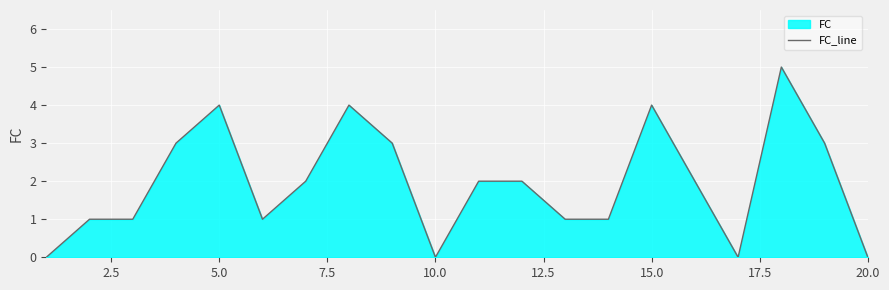

How many values are between 1 and 3?

12